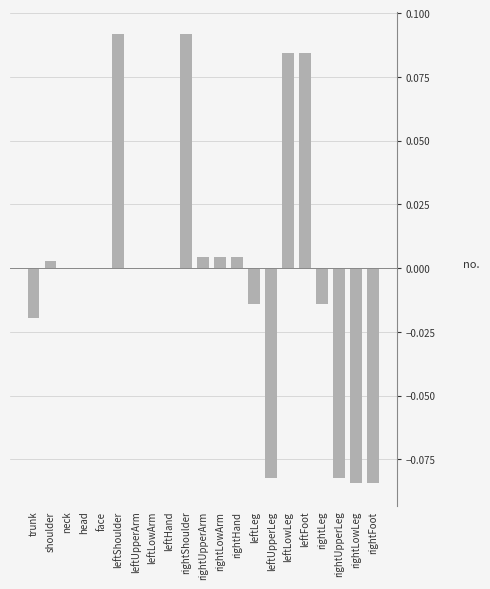

Between trunk and shoulder, which is larger?

shoulder